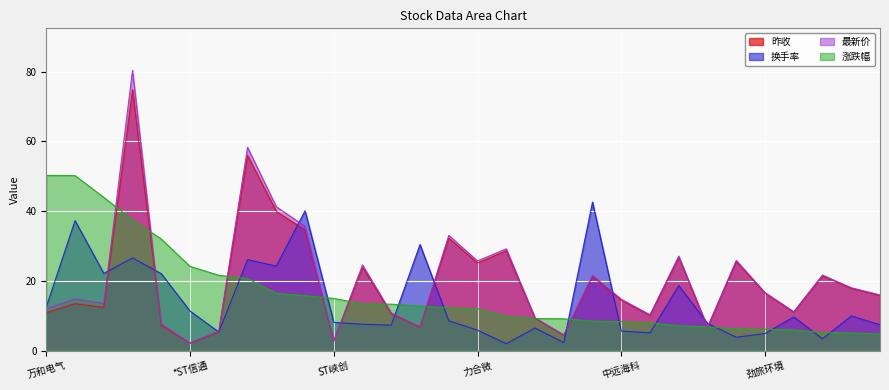

Is it true that 换手率 equals 5.1 at 青矩技术?

False